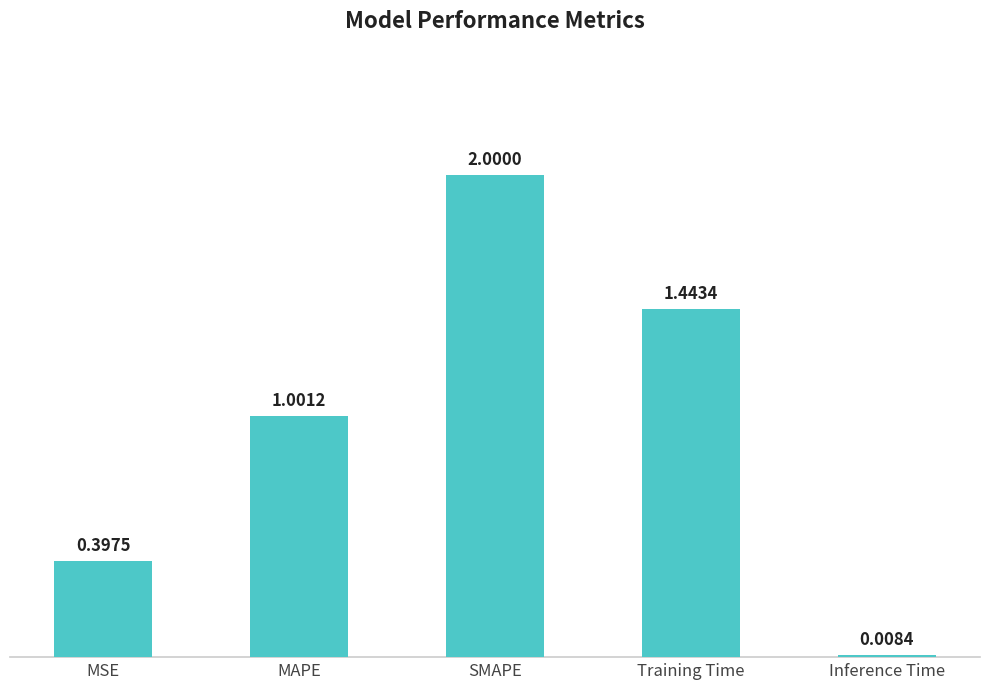

Between MSE and Inference Time, which is larger?

MSE